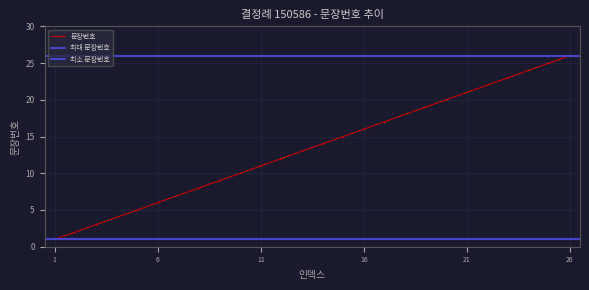

What is the value of the 10th point from the left?

10